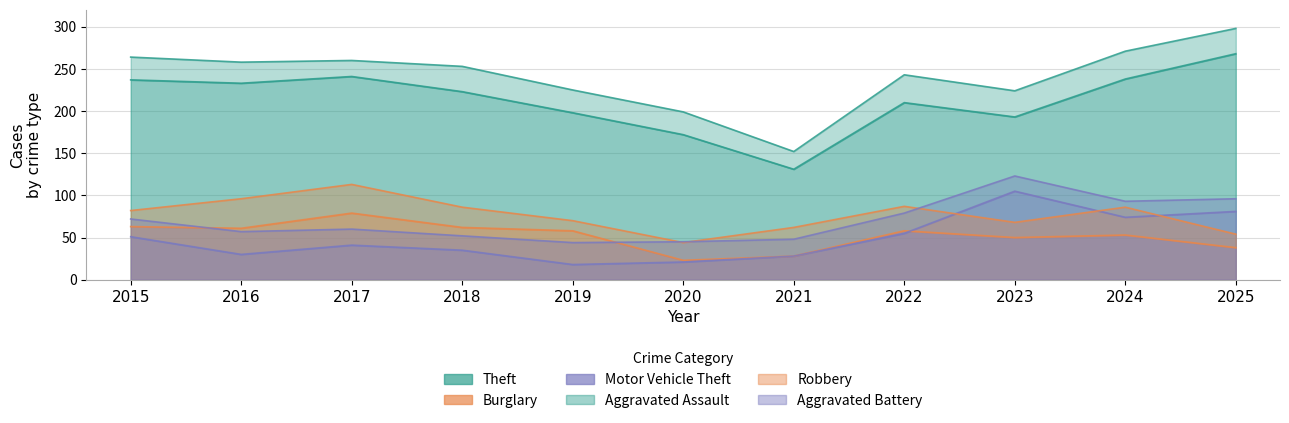

How many values in the Theft series exceed 223?

5